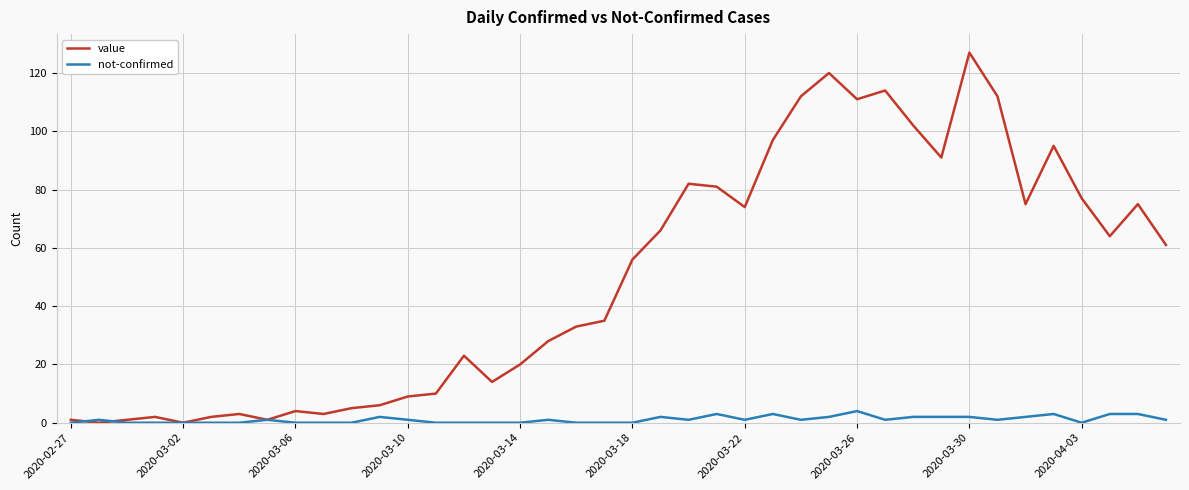

Which series has the largest range (max minus min)?

value